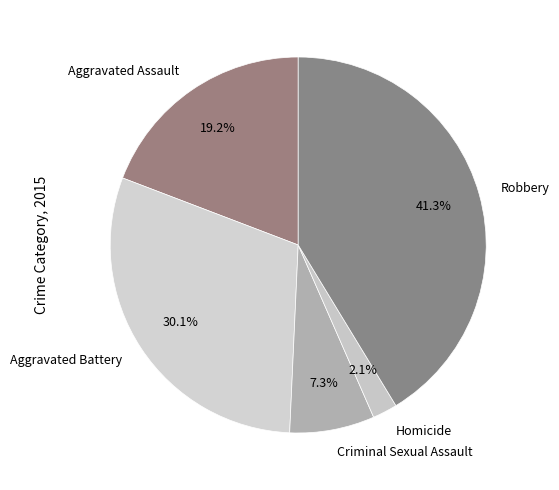

To the nearest percent, what is the difference between the largest and smallest slice percentages?

39%